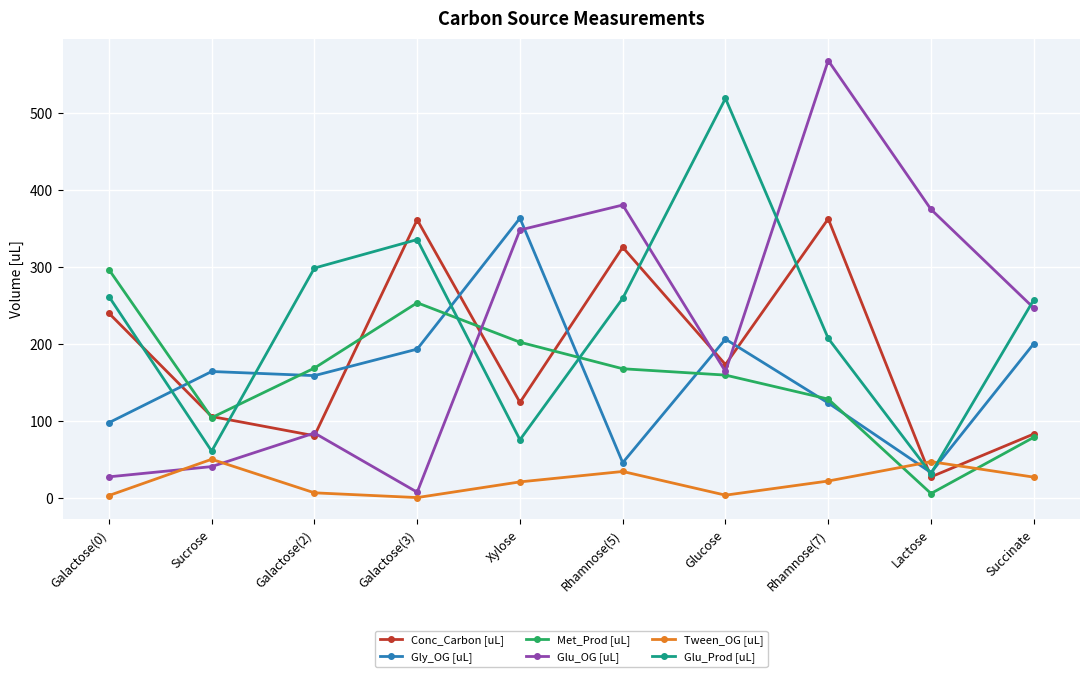

At how many categories does at least one series exceed 479?

2